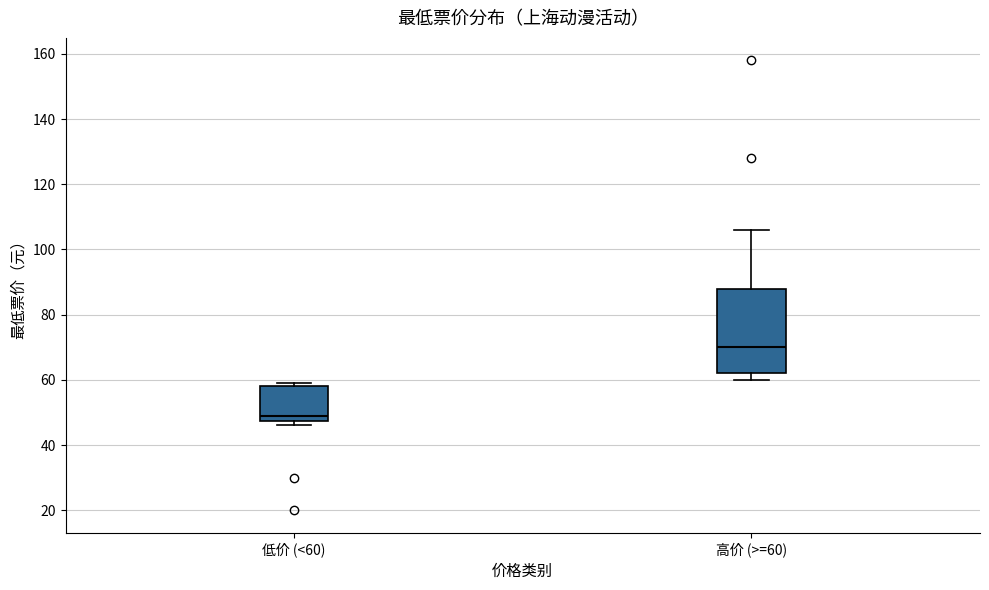

Where is the upper edge of the box for 高价 (>=60) on the y-axis? The values are not printed on the chart, so give them approximately, as read against the axis.

88